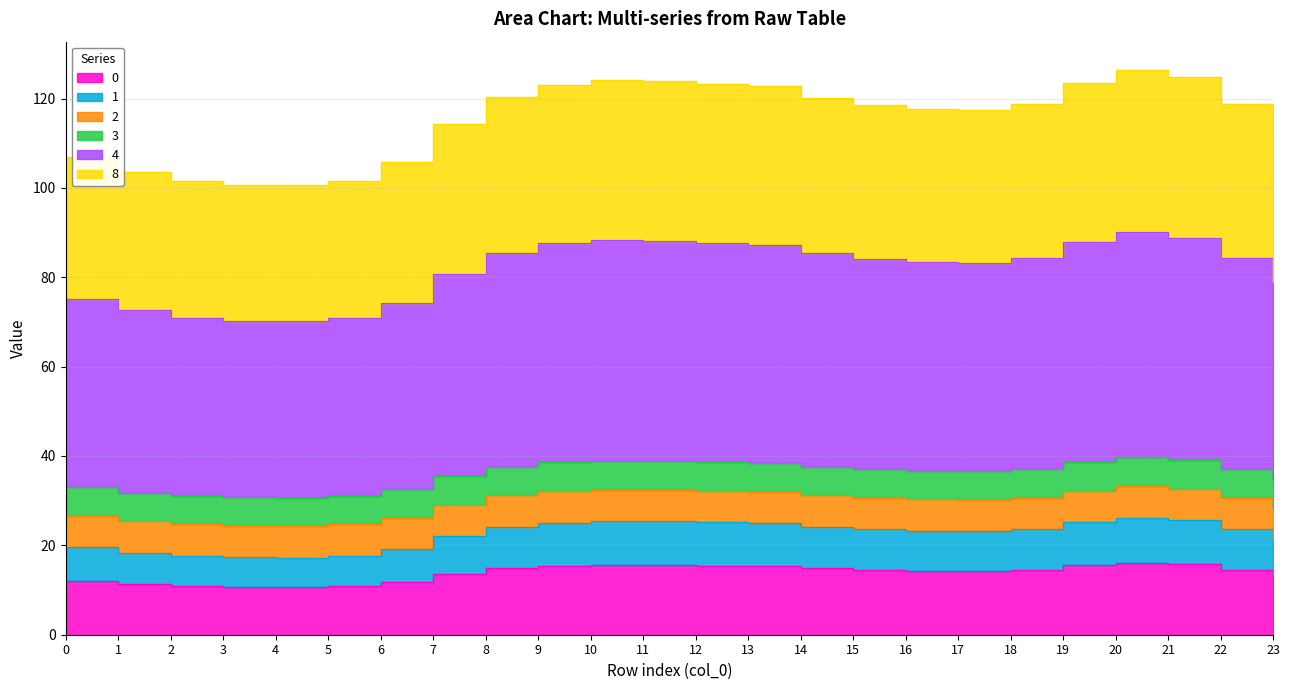

Where is the first local minimum for 2?

4